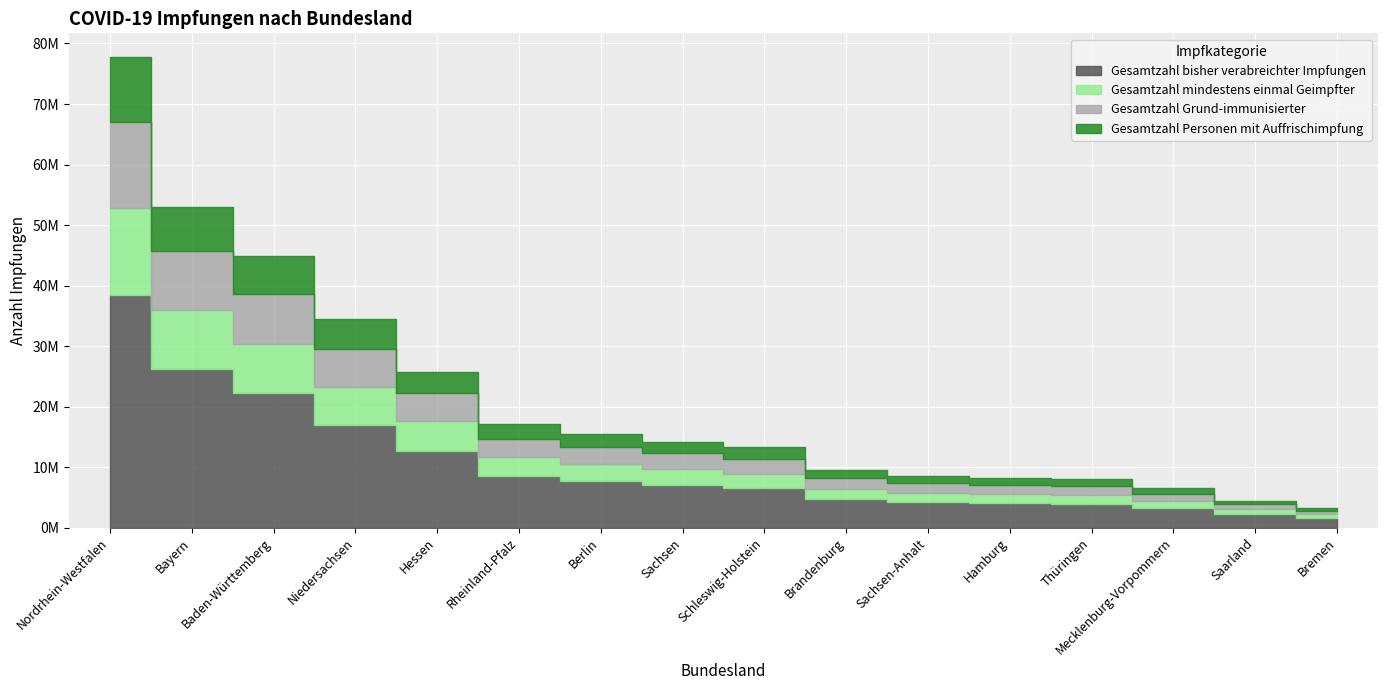

Where is the first local minimum for Gesamtzahl bisher verabreichter Impfungen?

Bremen